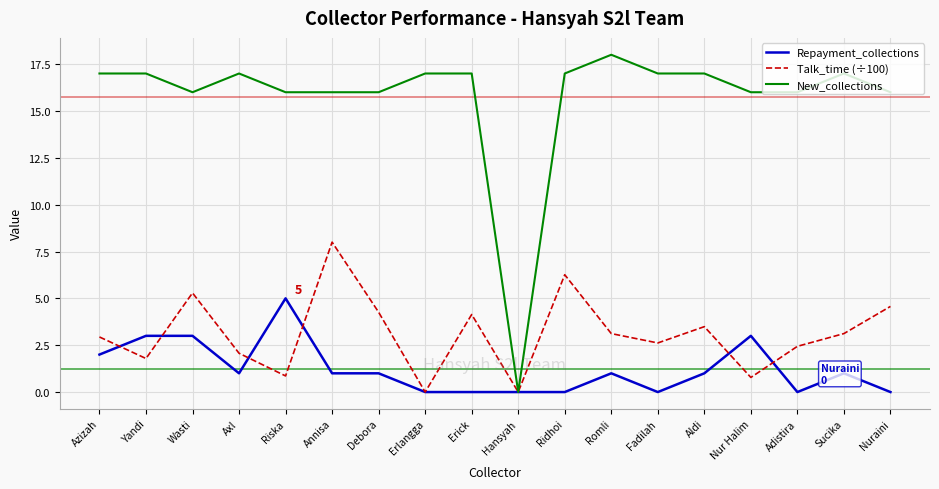

What is the sum of all New_collections values?

283.0